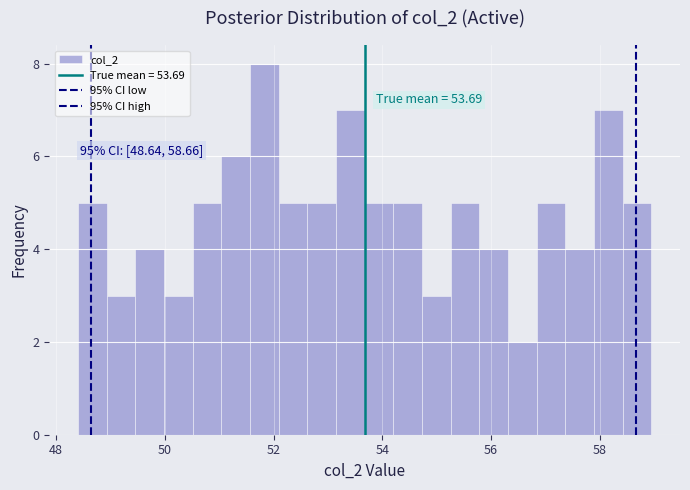

Read against the x-axis, roughly where is the centre of the tallest bar?

51.8